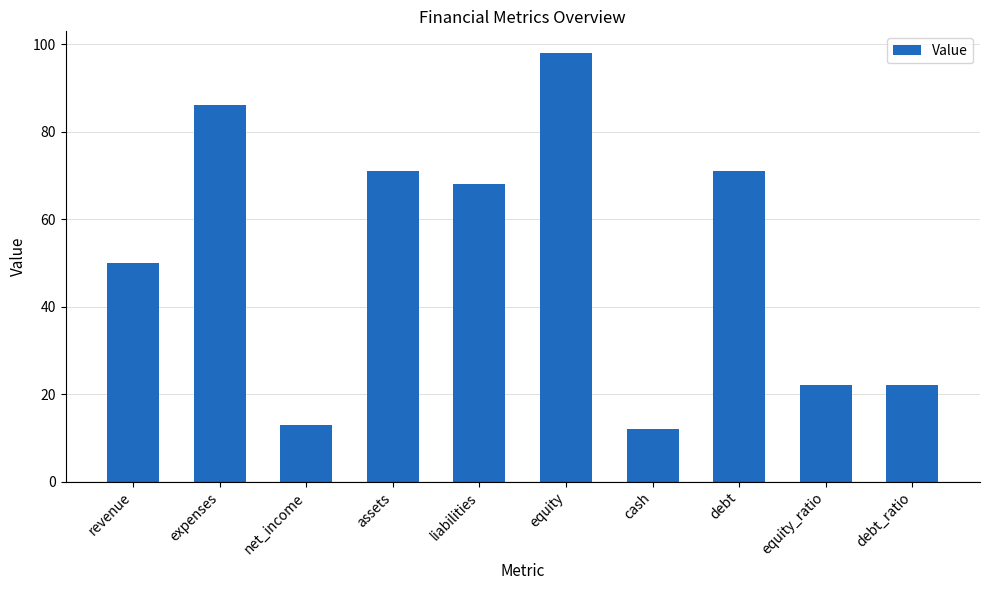

What is the value of the 7th bar from the left?

12